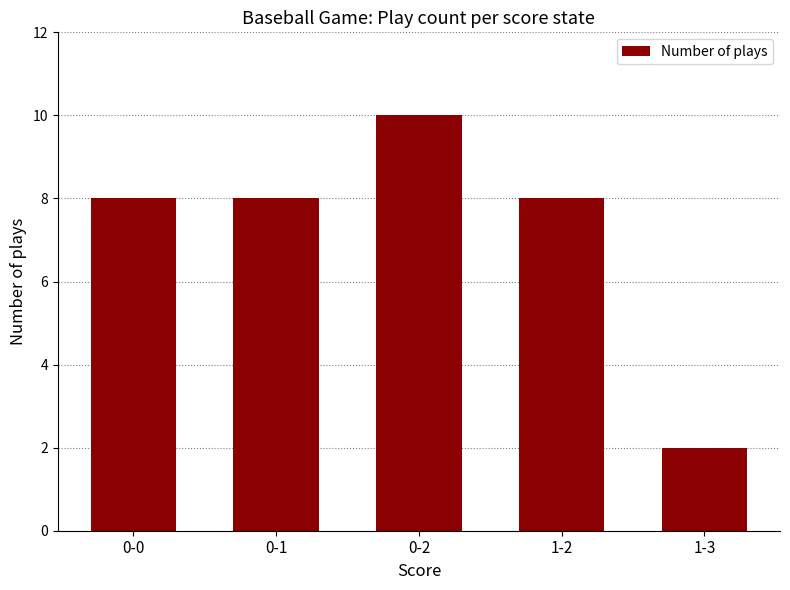

Reading left to right, extract all data points from this chart.

8	8	10	8	2